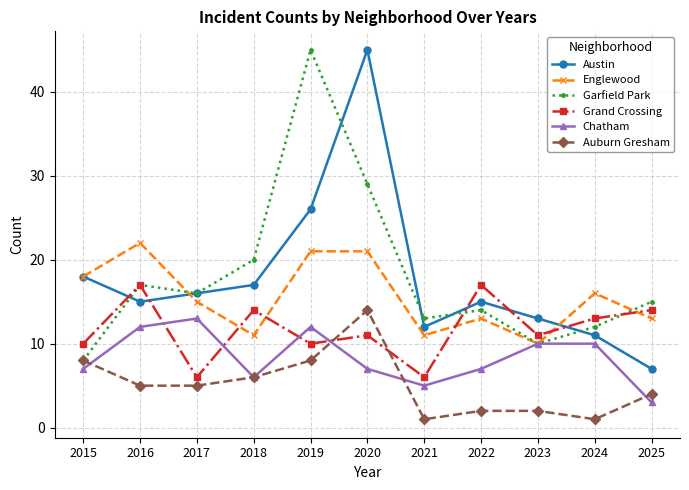

What is the spread (max minus min) of values at 2025?

12